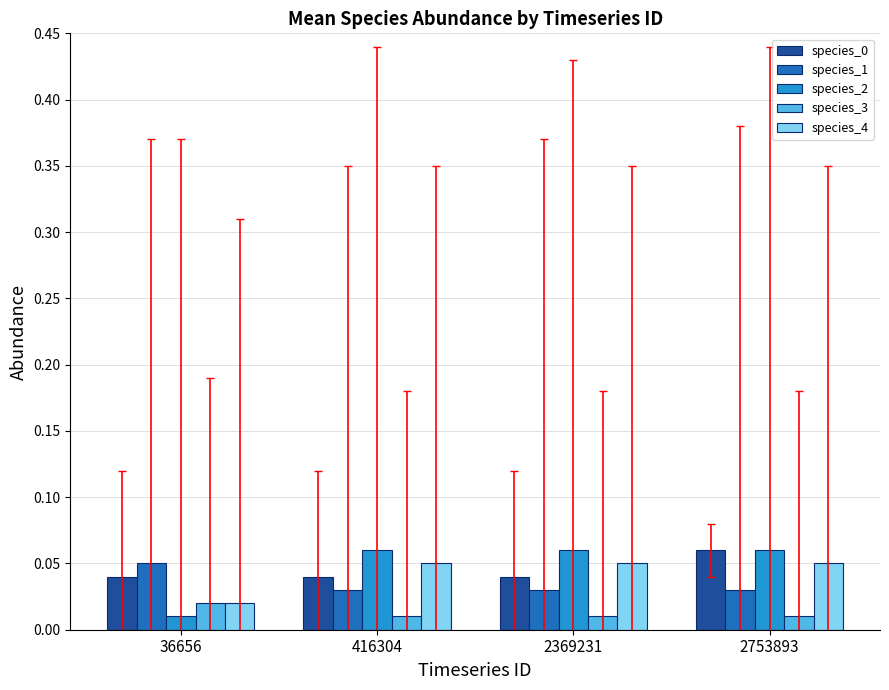

How many bars are there in each group?

5